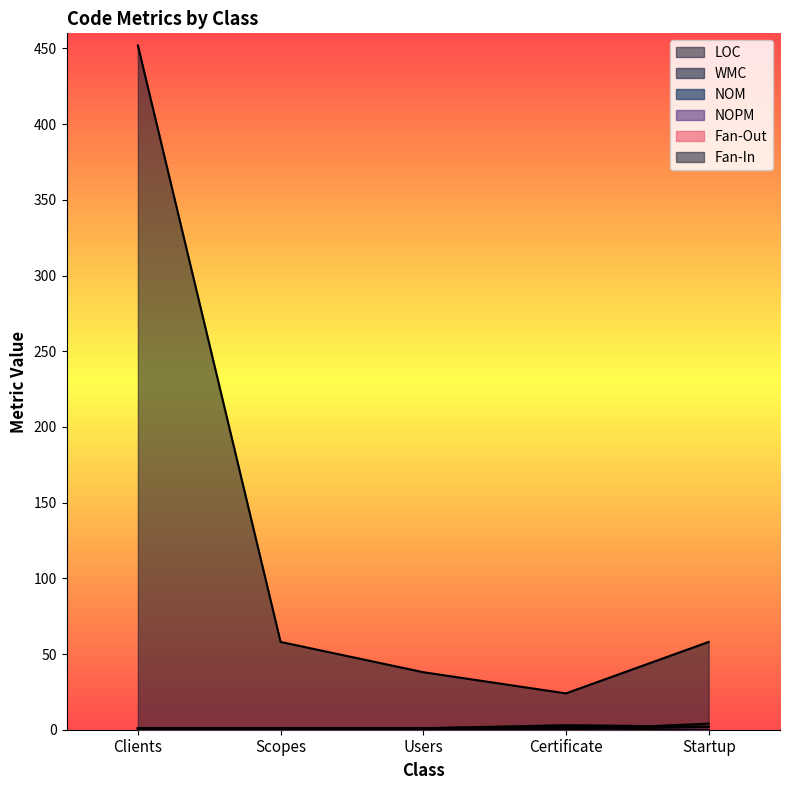

True or false: LOC and NOPM cross at least once.

False